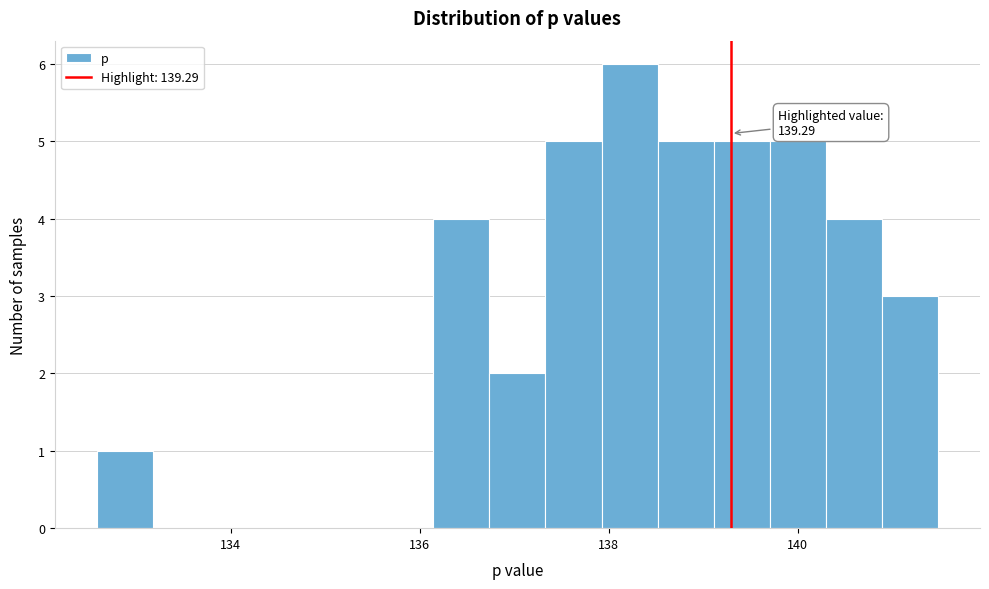

Around what value on the x-axis is the tallest bar? Give the approximate position of its centre, as read against the axis.

138.2